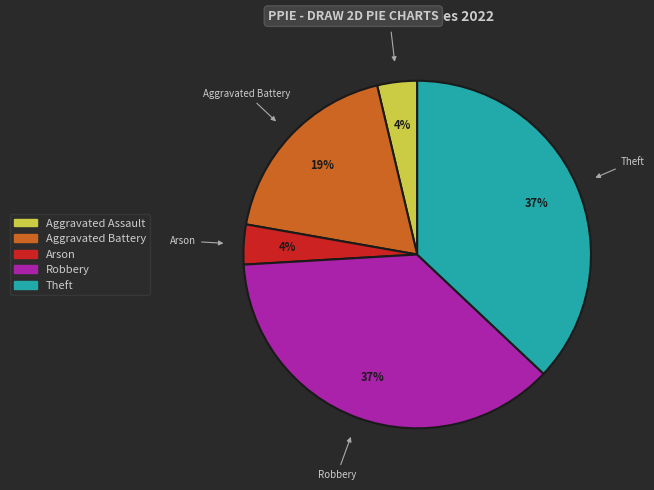

Which has a higher value, Robbery or Aggravated Assault?

Robbery